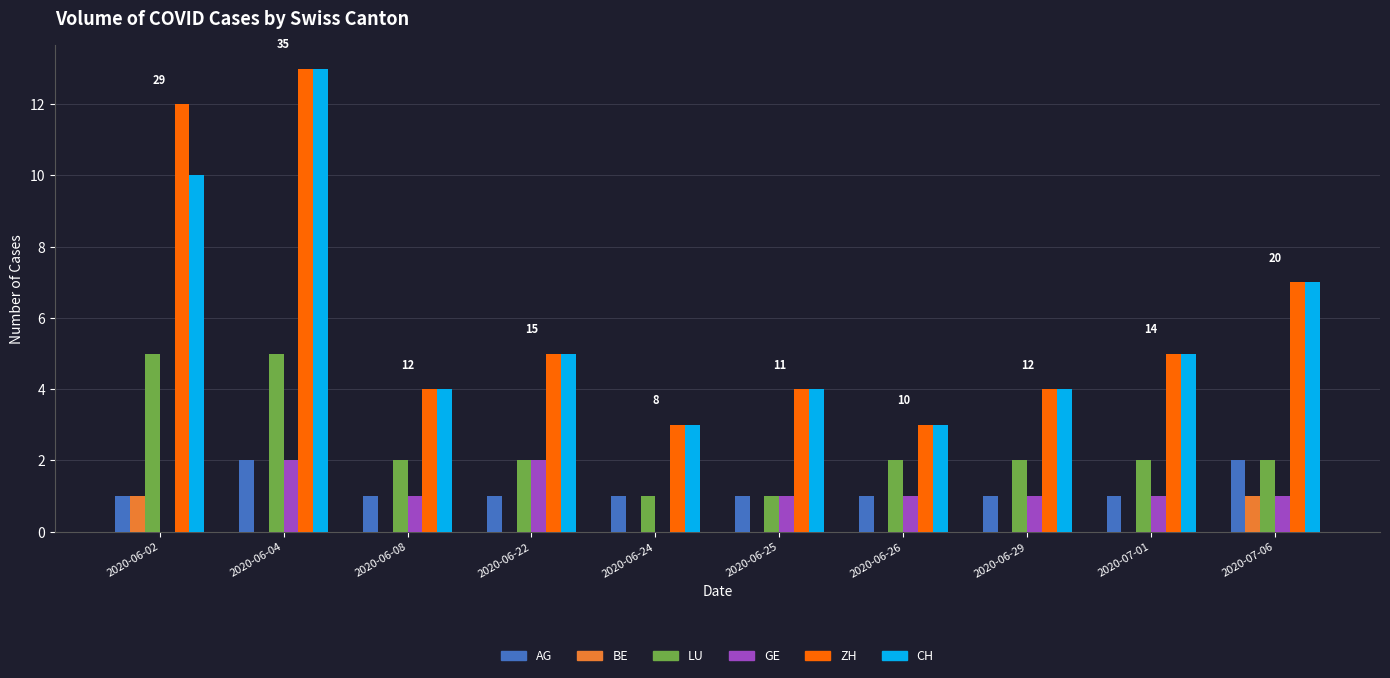

What is the sum of all CH values?

58